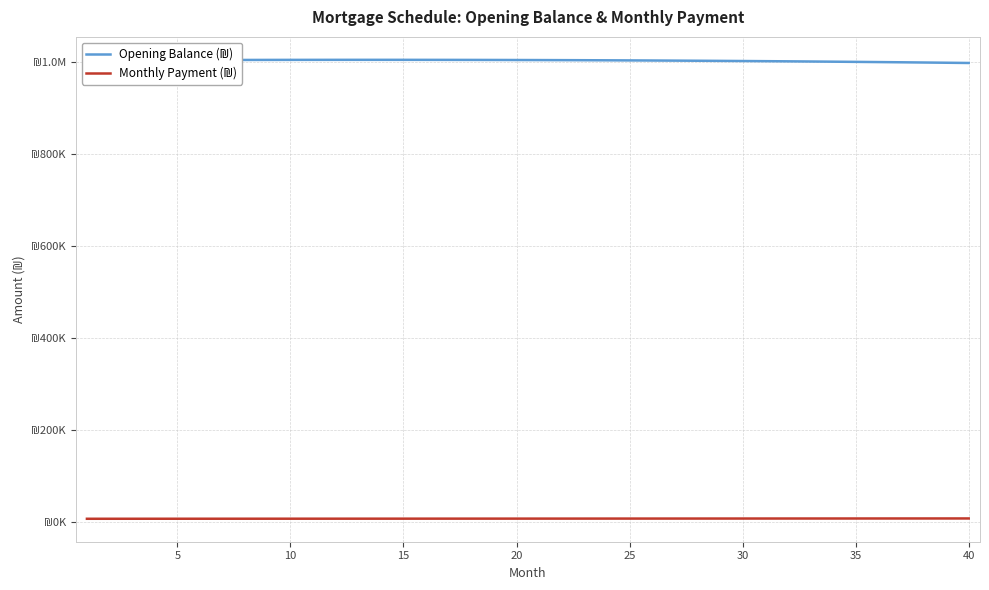

What is the difference between the second highest and second lowest values in the Opening Balance (₪) series?

6301.3